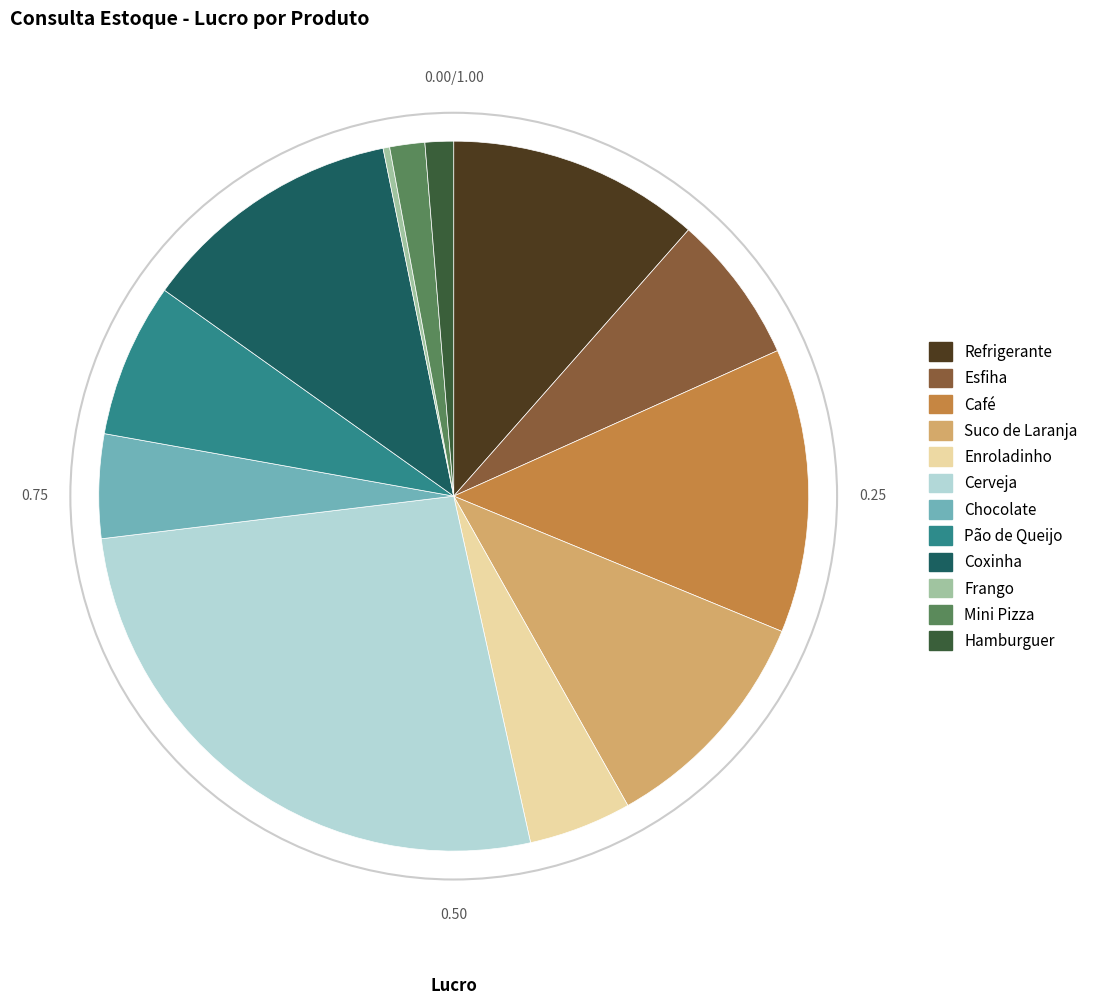

Does any single category account for the majority?

No